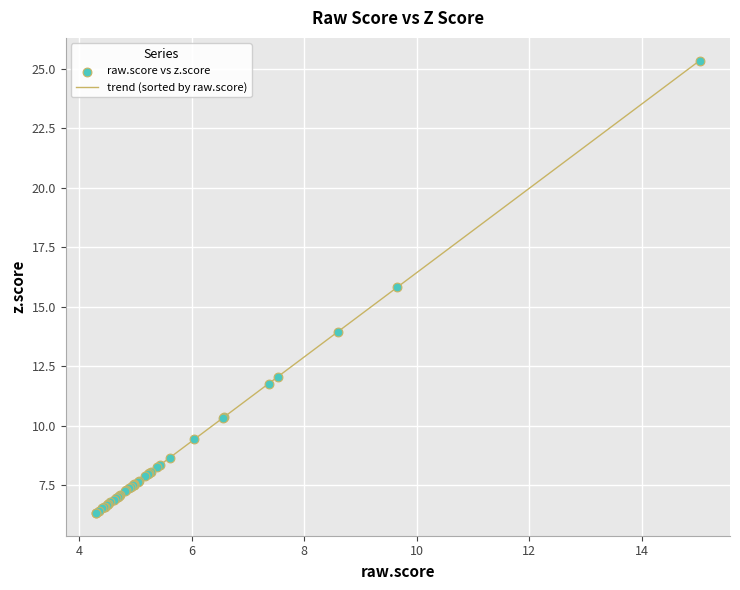

What is the maximum value shown in the chart?

25.4